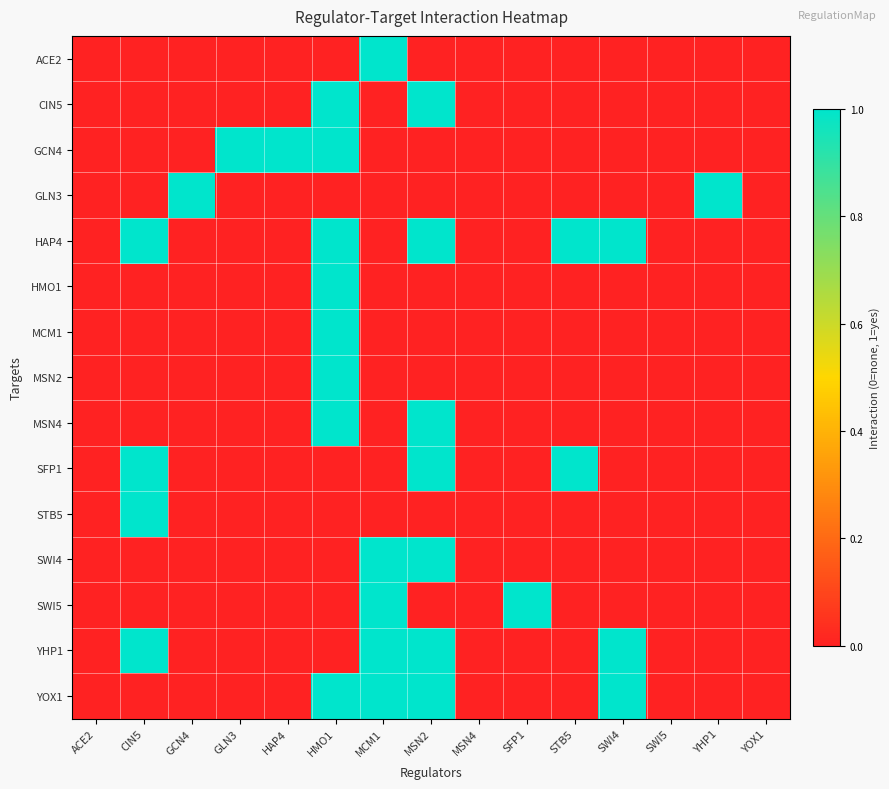

What is the maximum value shown in the chart?

1